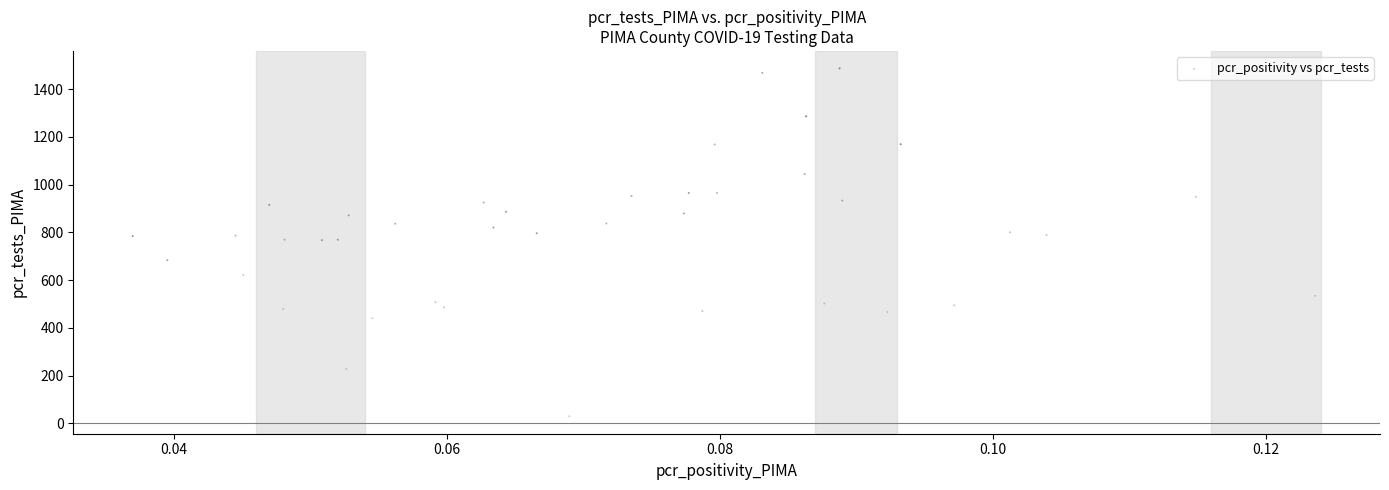

What is the range of Y values (max minus min)?

1458